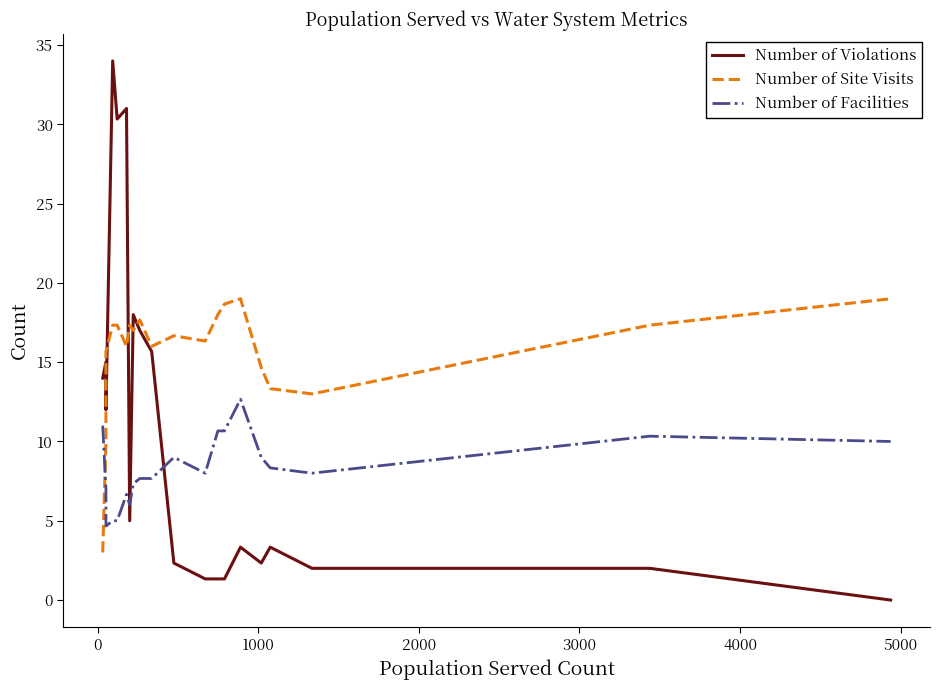

How many interior local peaks does the Number of Violations series have?

6